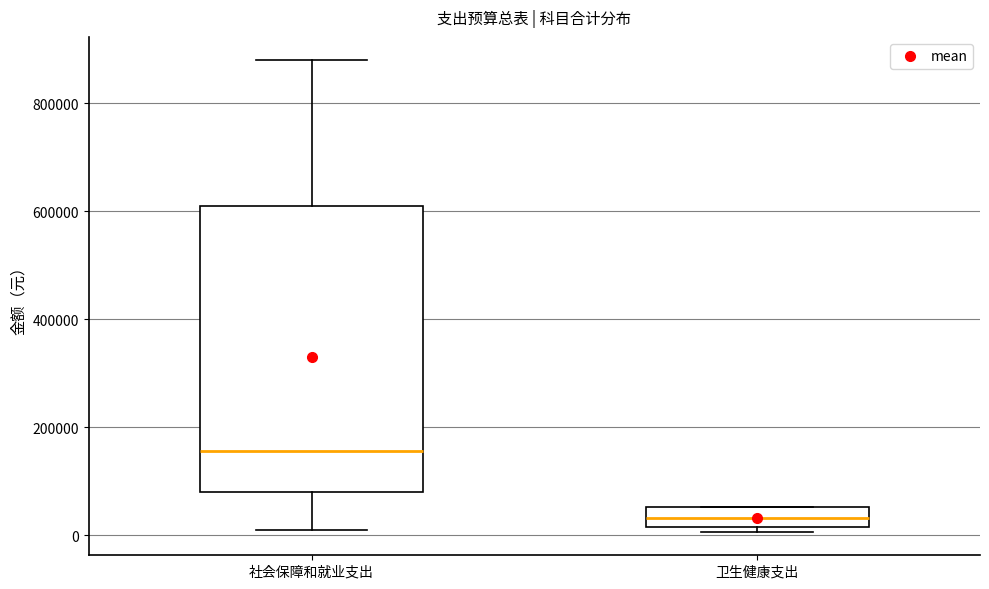

Comparing the boxes themselves (not the whiskers), which one is the tallest?

社会保障和就业支出